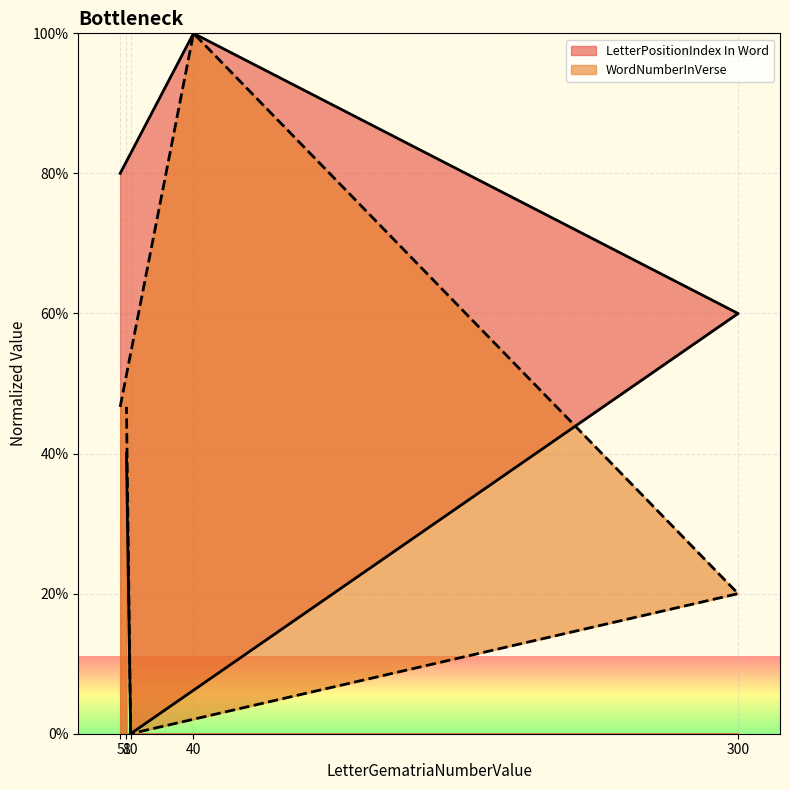

What is the difference between the maximum and minimum values in the WordNumberInVerse series?

100.0